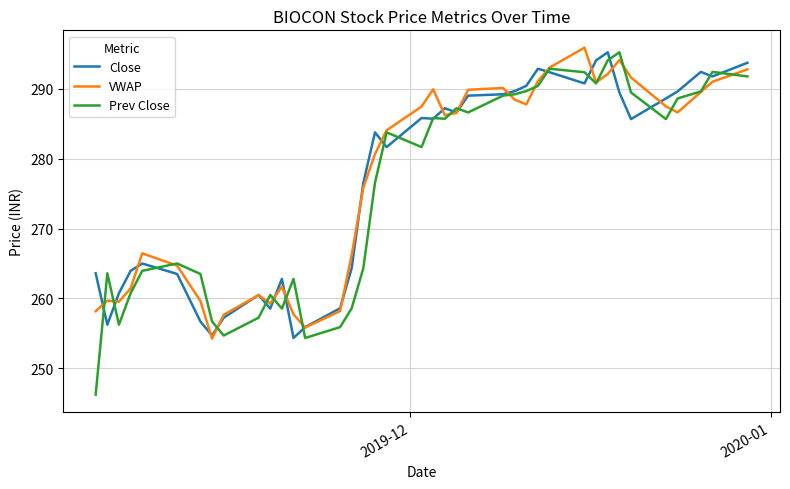

What is the maximum value shown in the chart?

295.9